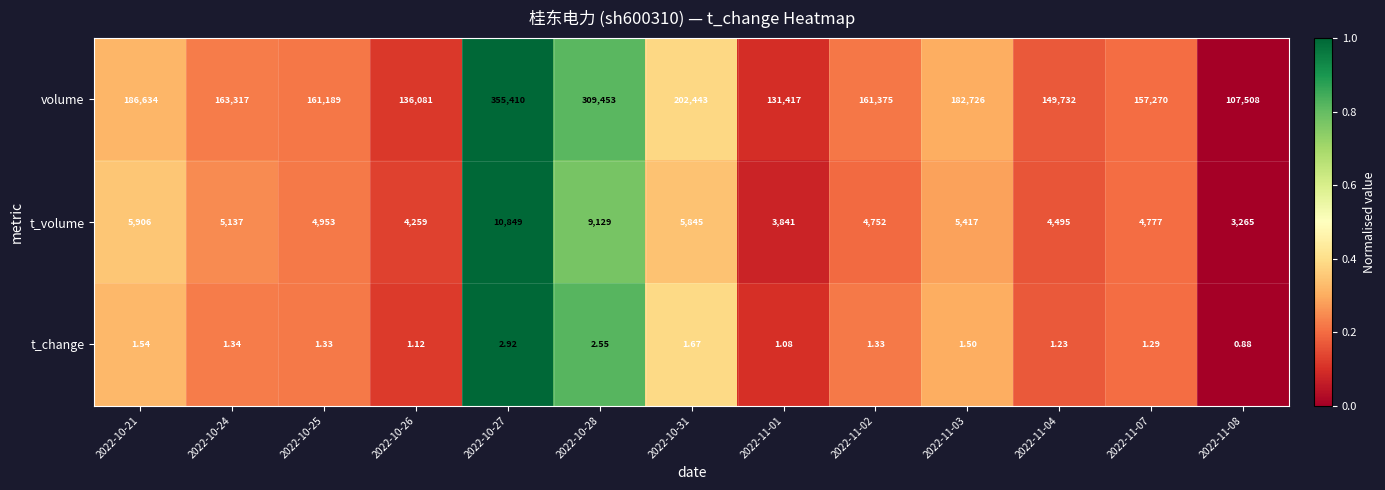

Which series has the largest total across all categories?

volume